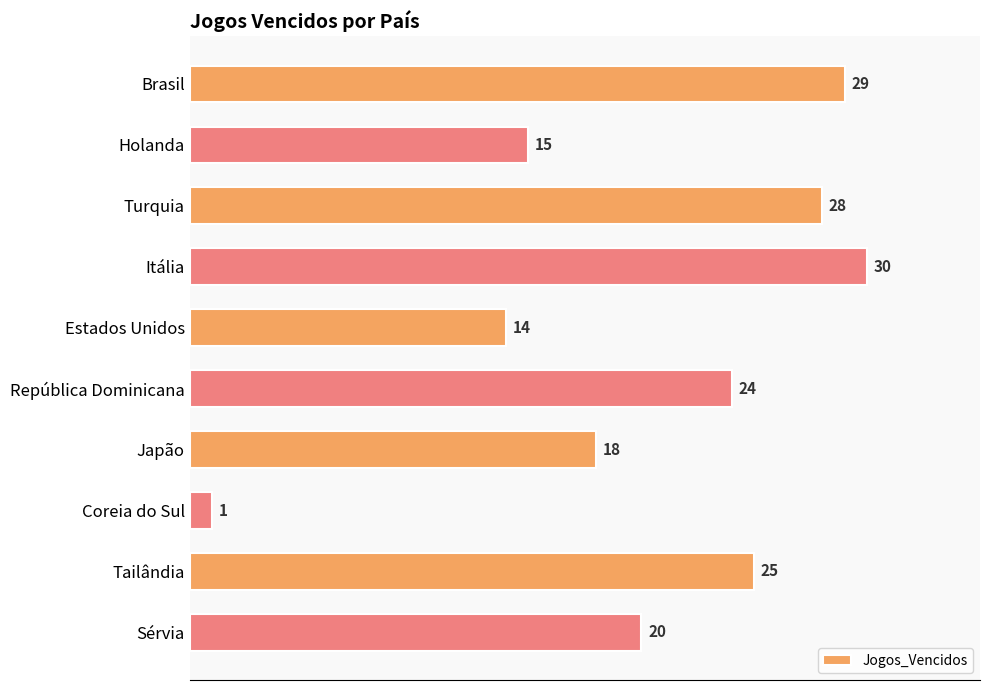

Does the chart contain stacked bars?

No